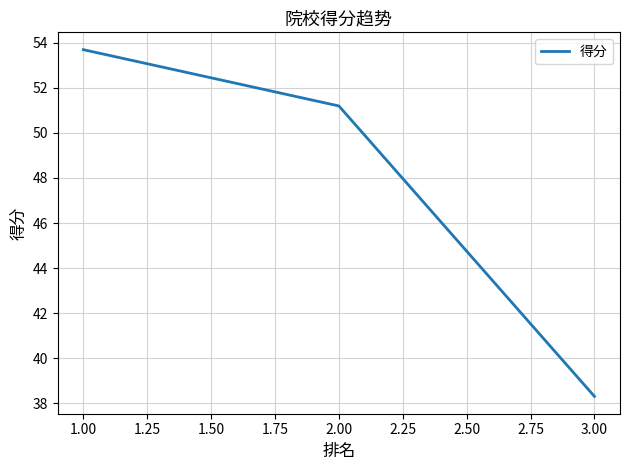

What position from the left is 1.00?

1